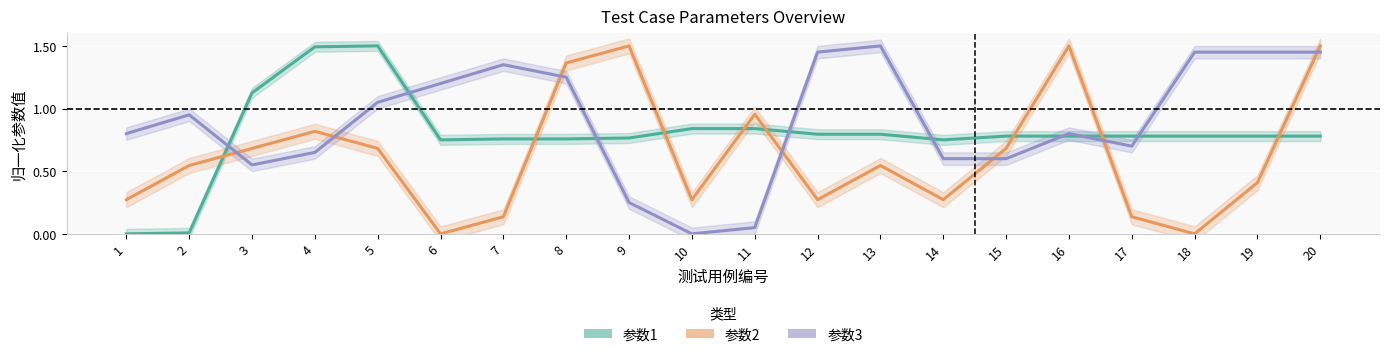

Reading right to left, list all the values displayed in this chart.

参数1: 20=0.8	19=0.8	18=0.8	17=0.8	16=0.8	15=0.8	14=0.8	13=0.8	12=0.8	11=0.8	10=0.8	9=0.8	8=0.8	7=0.8	6=0.8	5=1.5	4=1.5	3=1.1	2=0.0	1=0.0
参数2: 20=1.5	19=0.4	18=0.0	17=0.1	16=1.5	15=0.7	14=0.3	13=0.5	12=0.3	11=1.0	10=0.3	9=1.5	8=1.4	7=0.1	6=0.0	5=0.7	4=0.8	3=0.7	2=0.5	1=0.3
参数3: 20=1.4	19=1.4	18=1.4	17=0.7	16=0.8	15=0.6	14=0.6	13=1.5	12=1.4	11=0.1	10=0.0	9=0.2	8=1.2	7=1.4	6=1.2	5=1.0	4=0.7	3=0.5	2=0.9	1=0.8